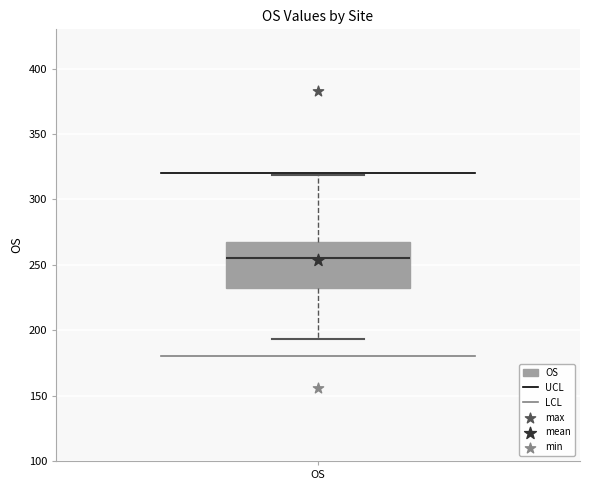

Where does the upper whisker of the box for OS end on the y-axis? The values are not printed on the chart, so give them approximately, as read against the axis.

320